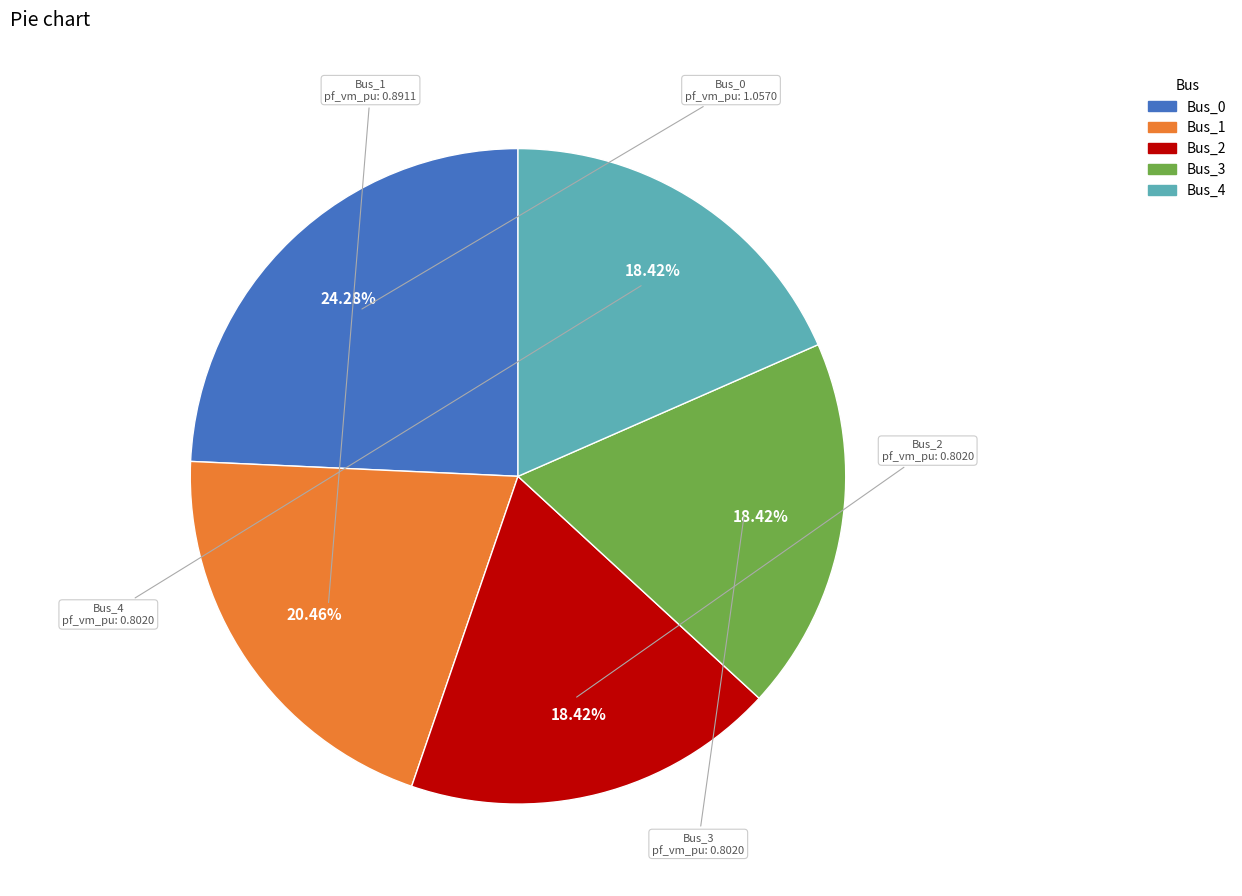

Combined, do Bus_3 and Bus_0 account for over 50%?

No